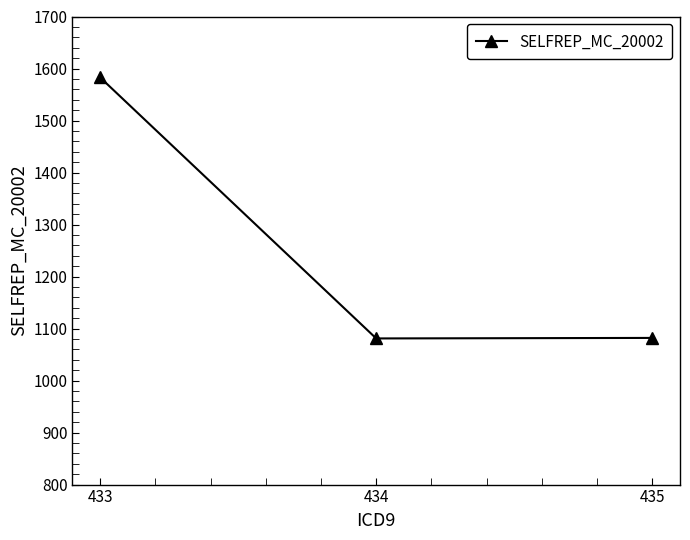

How many distinct data groups are displayed?

1